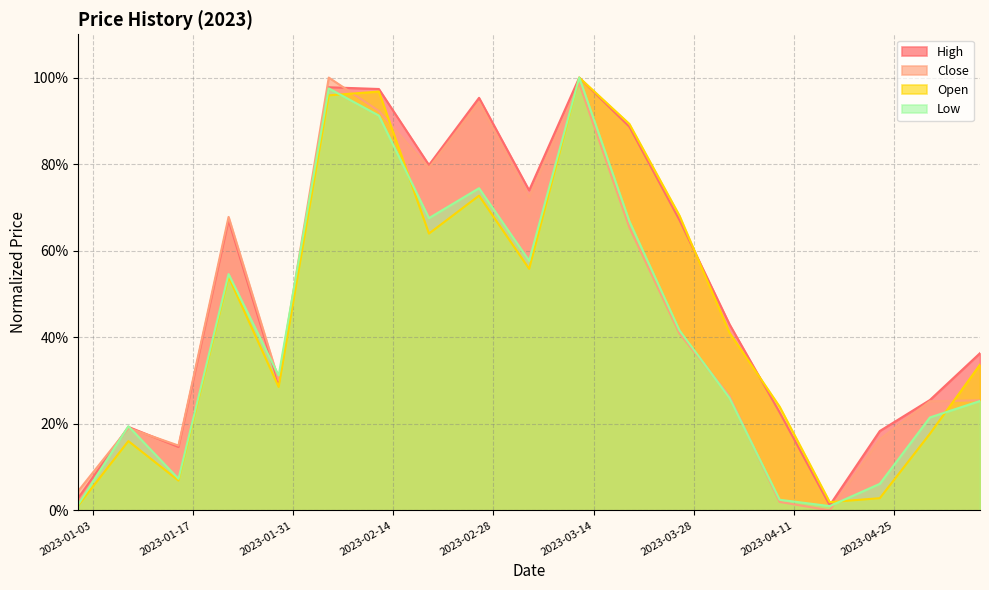

At which category is the sum across all series the highest?

2023-03-12